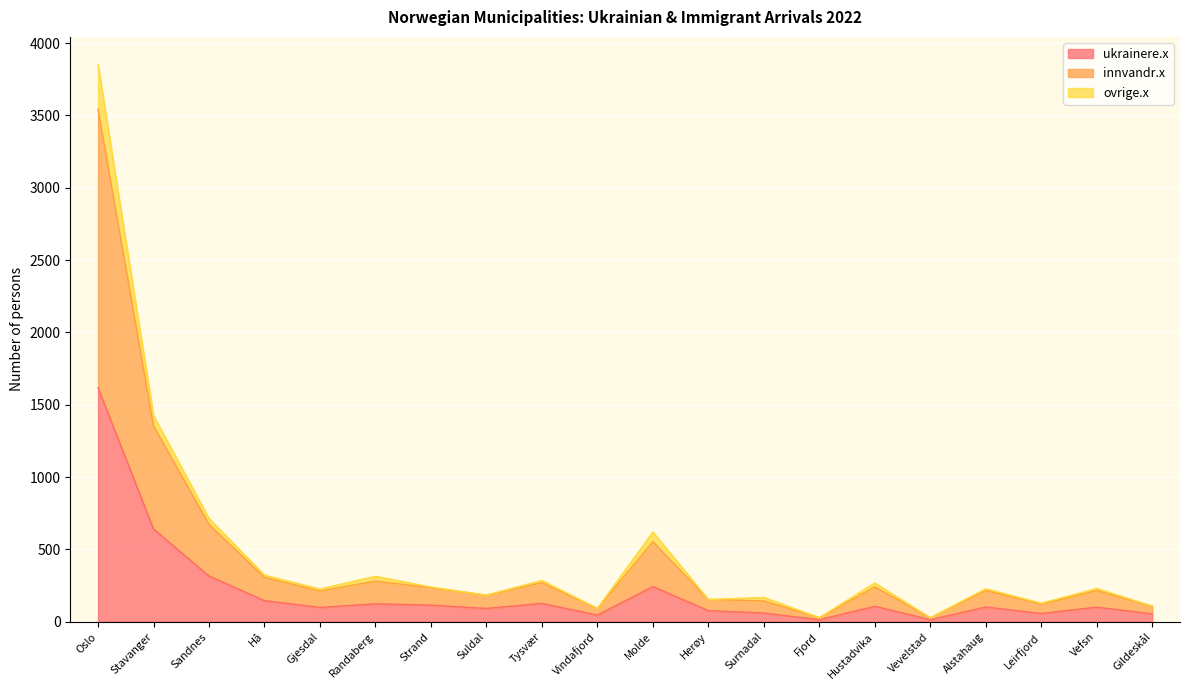

Which label corresponds to the largest value in the chart?

Oslo